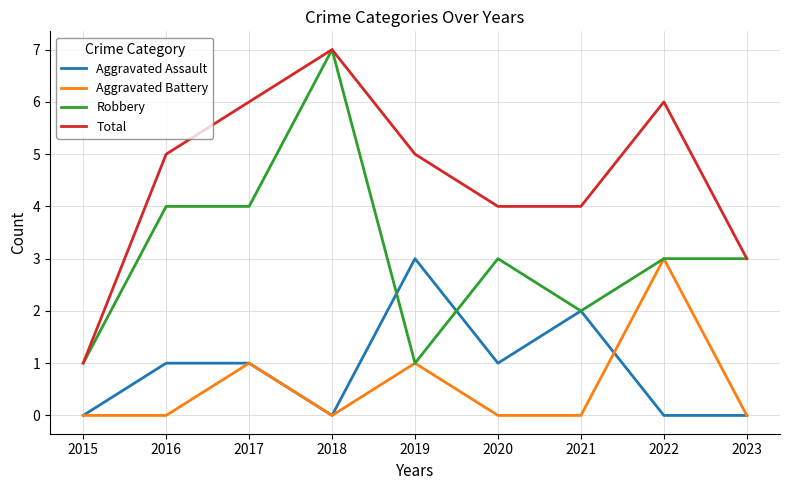

What is the spread (max minus min) of values at 2015?

1